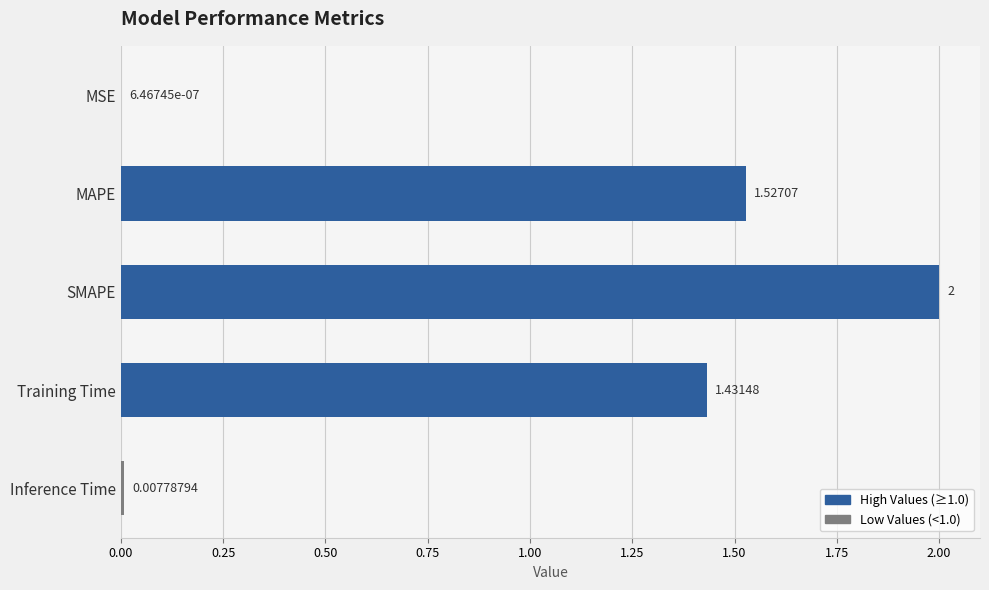

What is the average value?

1.0